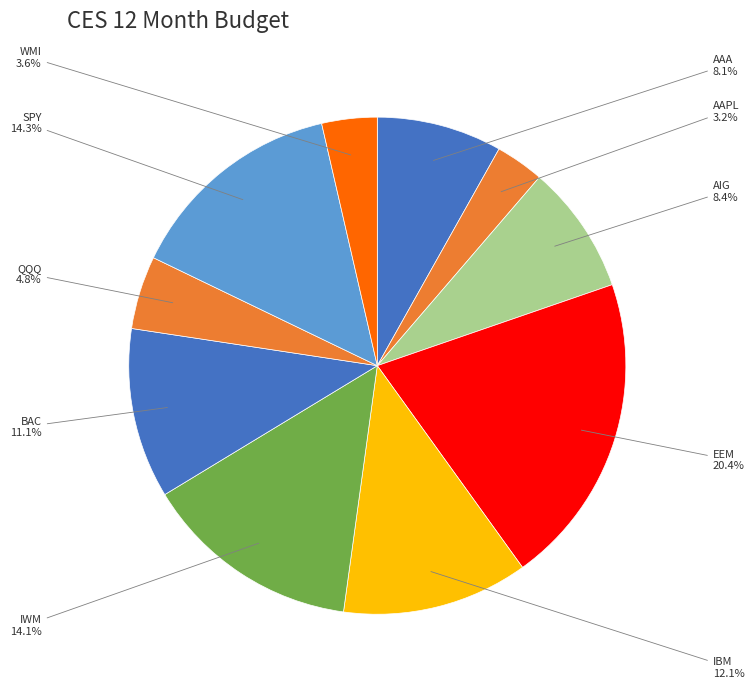

What is the ratio of the value at EEM to the value at AAA?

2.5